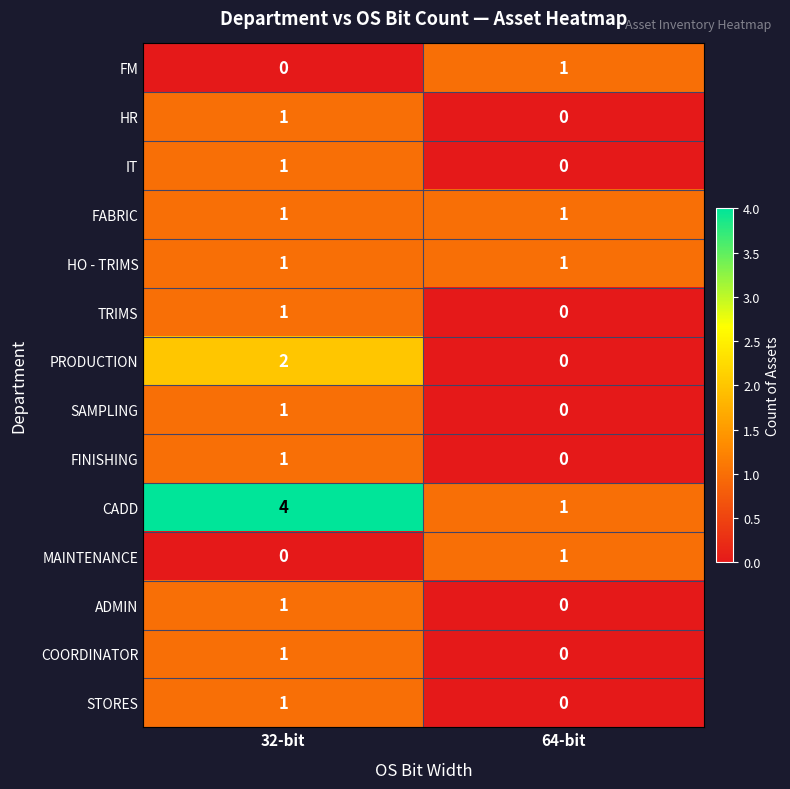

What is the total value across all series at 64-bit?

5